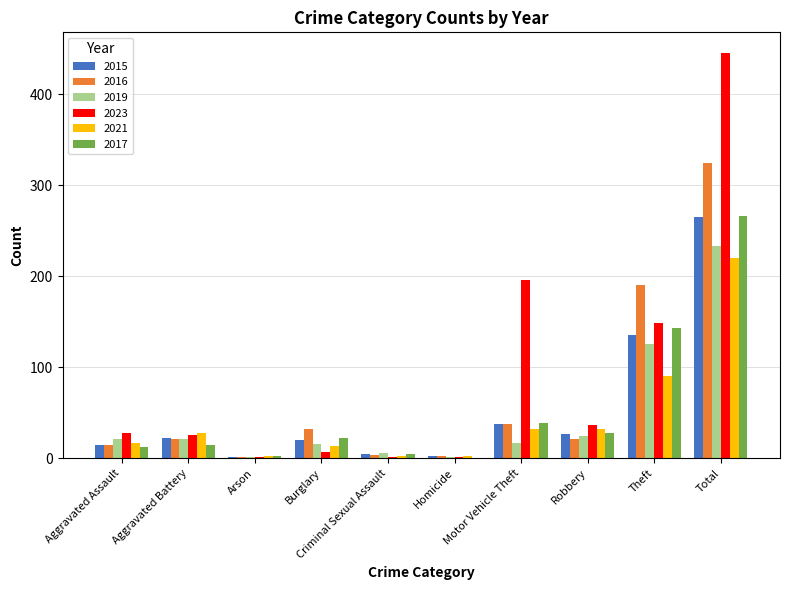

At which label is 2019 closest to 117?

Theft